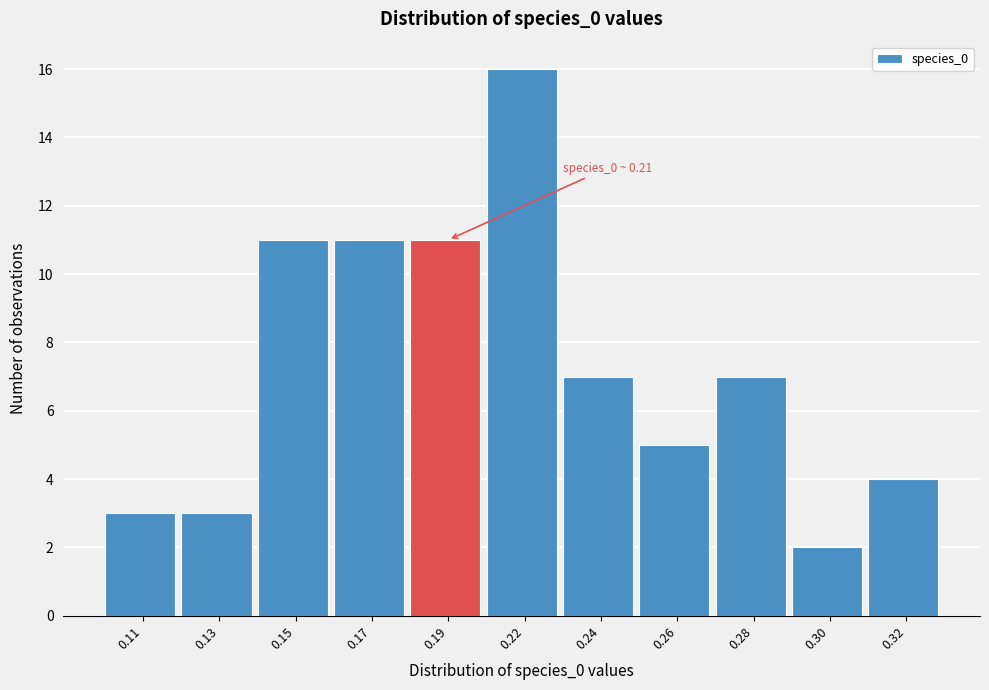

Reading right to left, extract all data points from this chart.

0.32=4	0.30=2	0.28=7	0.26=5	0.24=7	0.22=16	0.19=11	0.17=11	0.15=11	0.13=3	0.11=3